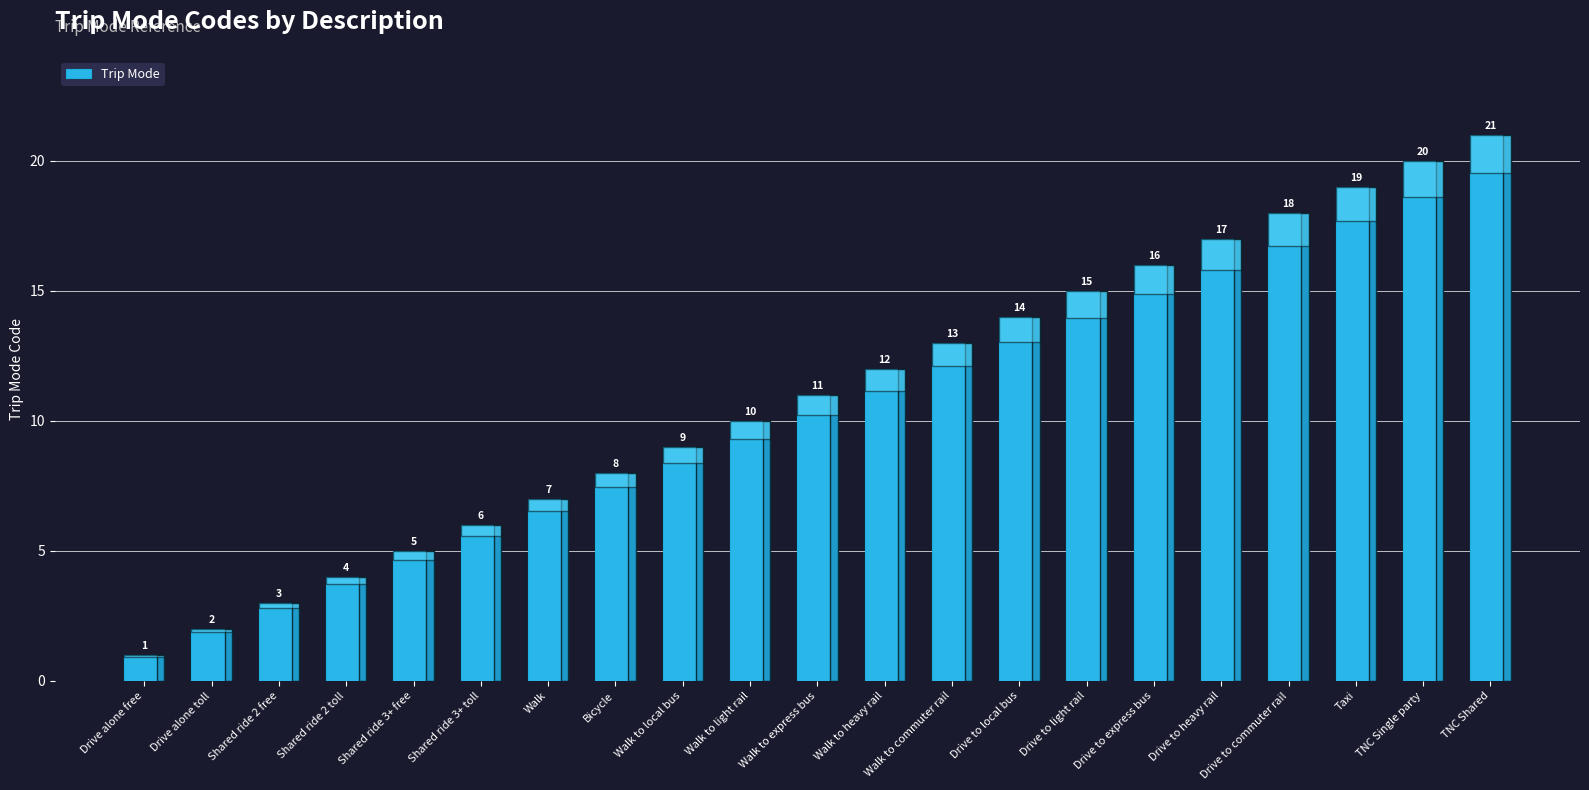

Count the number of categories in the chart.

21